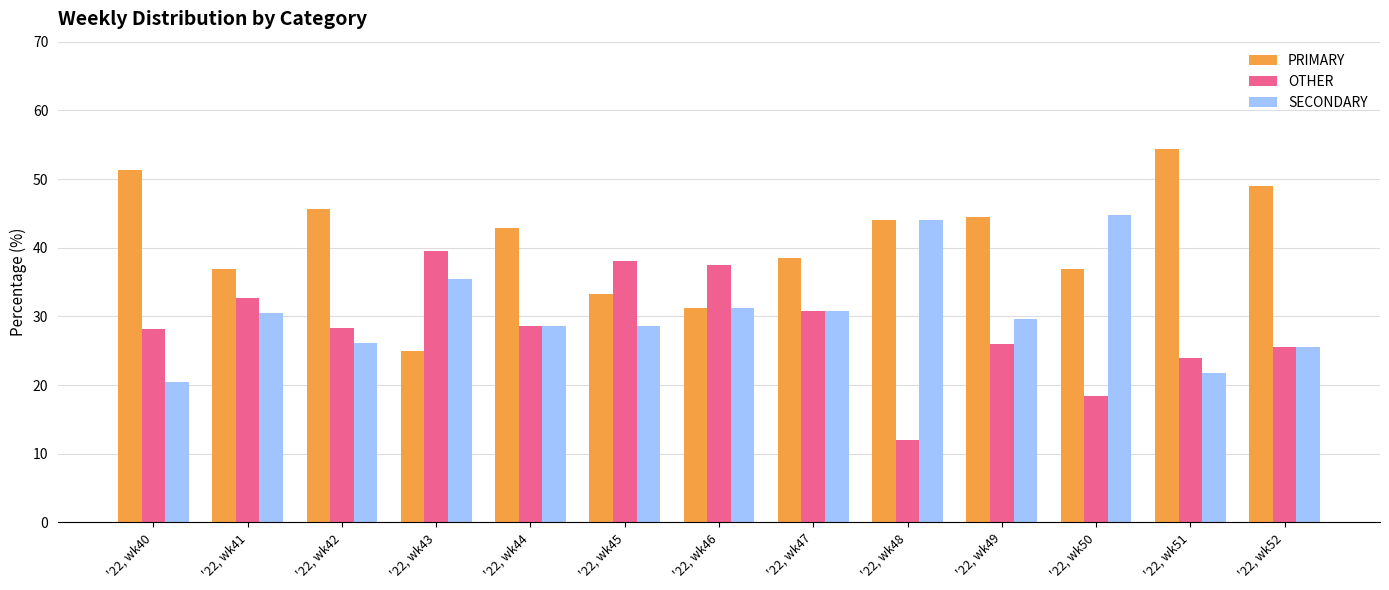

What is the value of the OTHER bar at the 1st from the left?

28.2